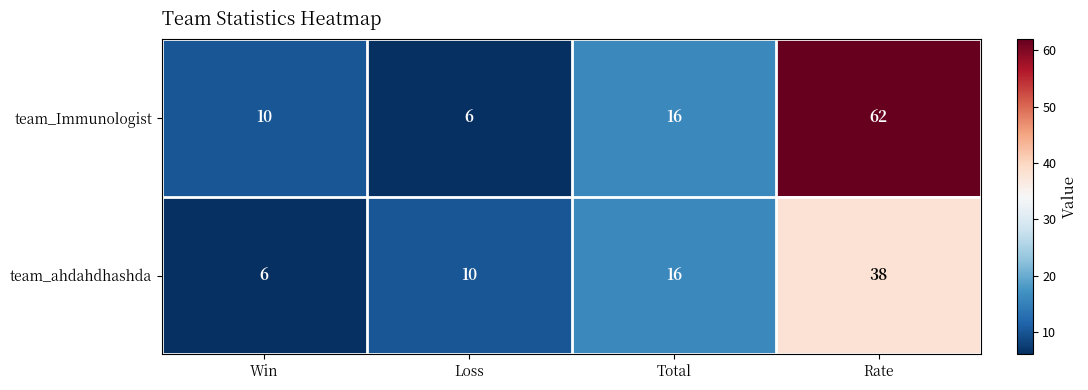

Which category has the lowest value in the team_Immunologist series?

Loss